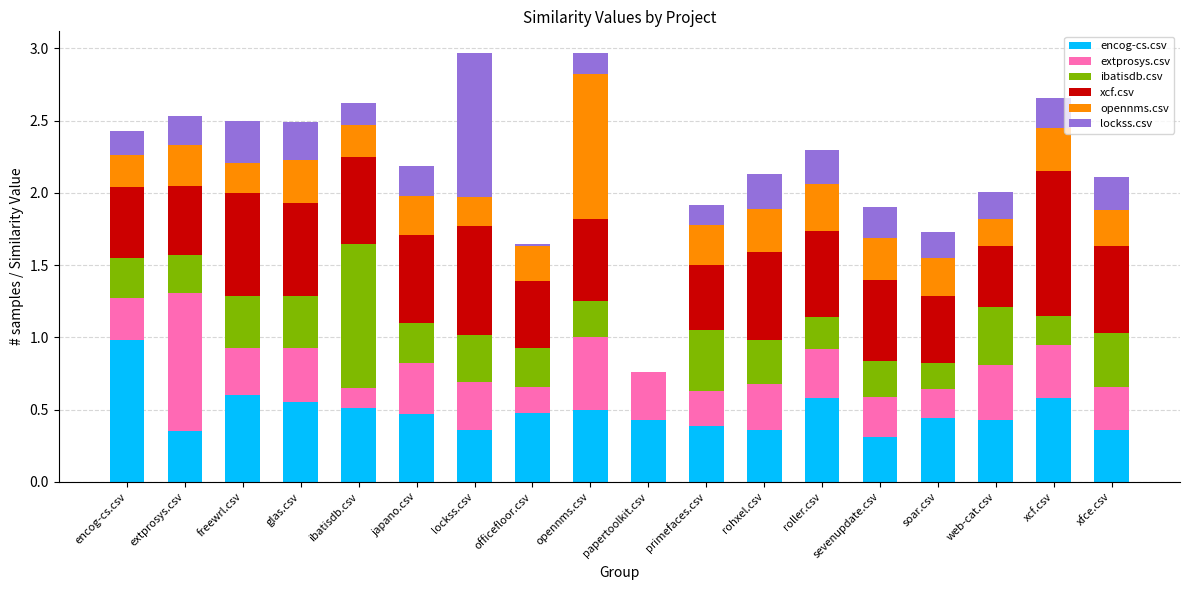

What is the total value across all series at soar.csv?

1.7